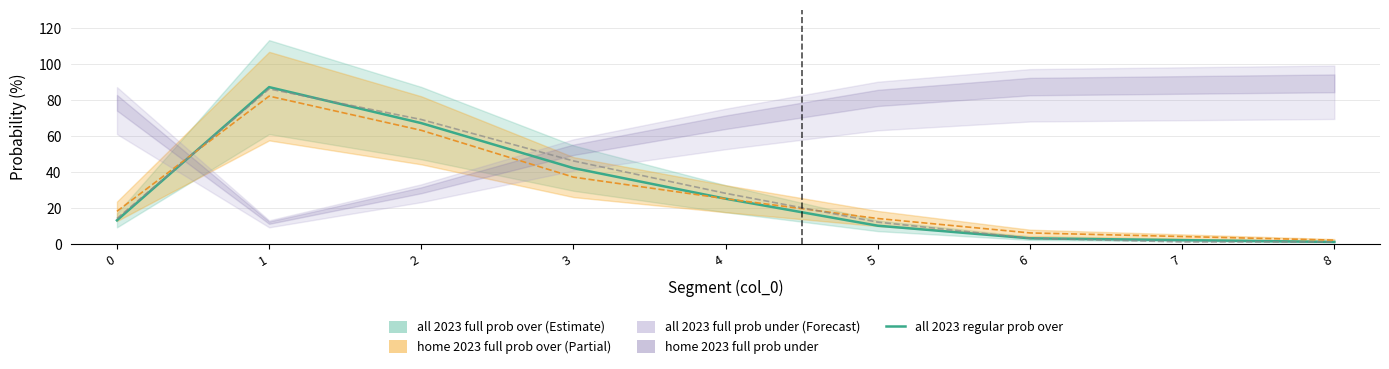

Where is the first local maximum?

1